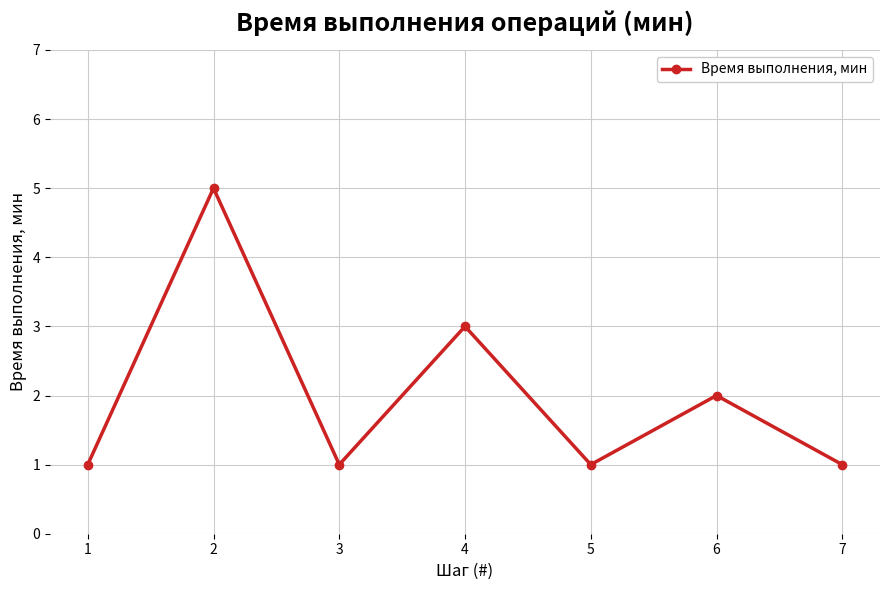

What is the difference between the maximum and minimum values?

4